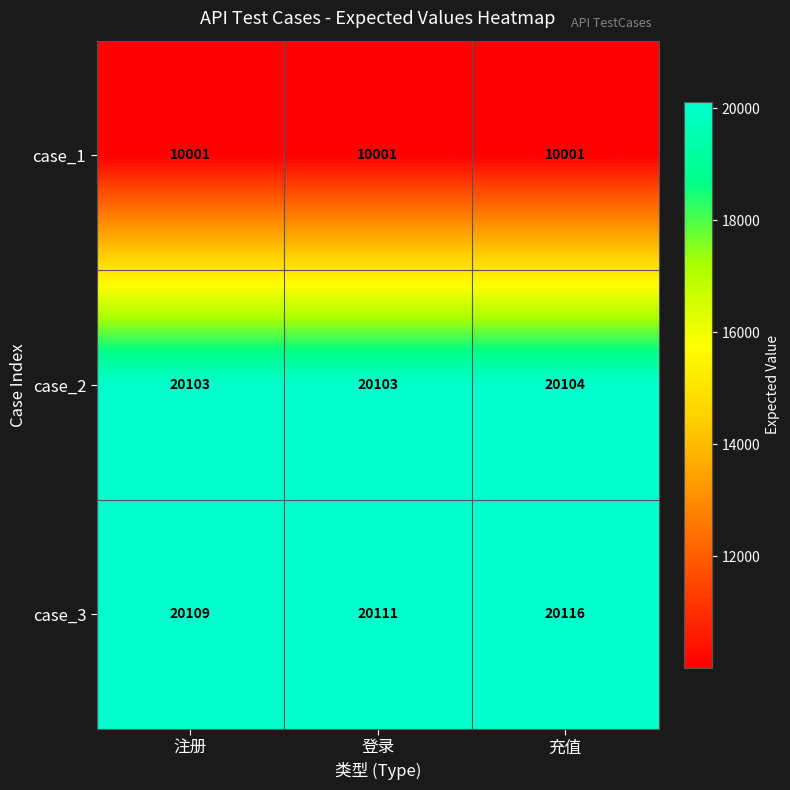

Reading left to right, what are all the values shown in this chart?

case_1: 注册=10001	登录=10001	充值=10001
case_2: 注册=20103	登录=20103	充值=20104
case_3: 注册=20109	登录=20111	充值=20116